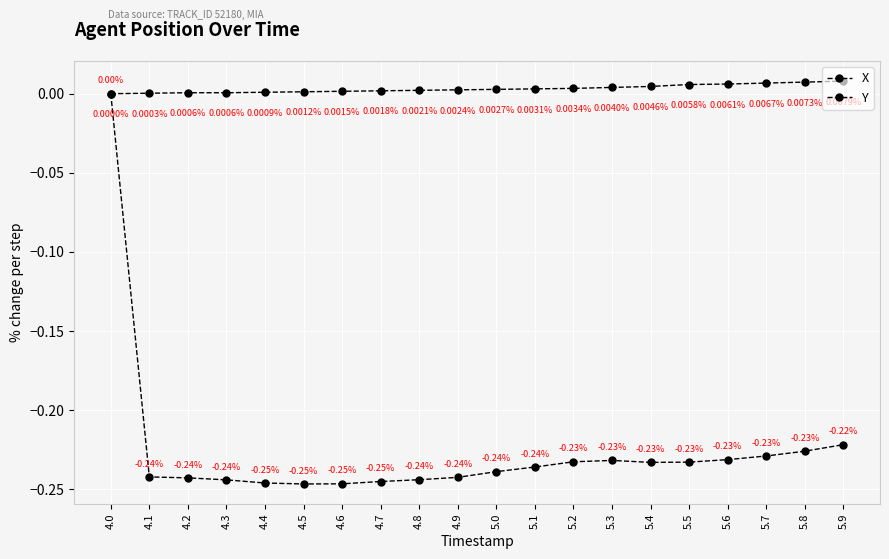

True or false: Y and X intersect in this chart.

False